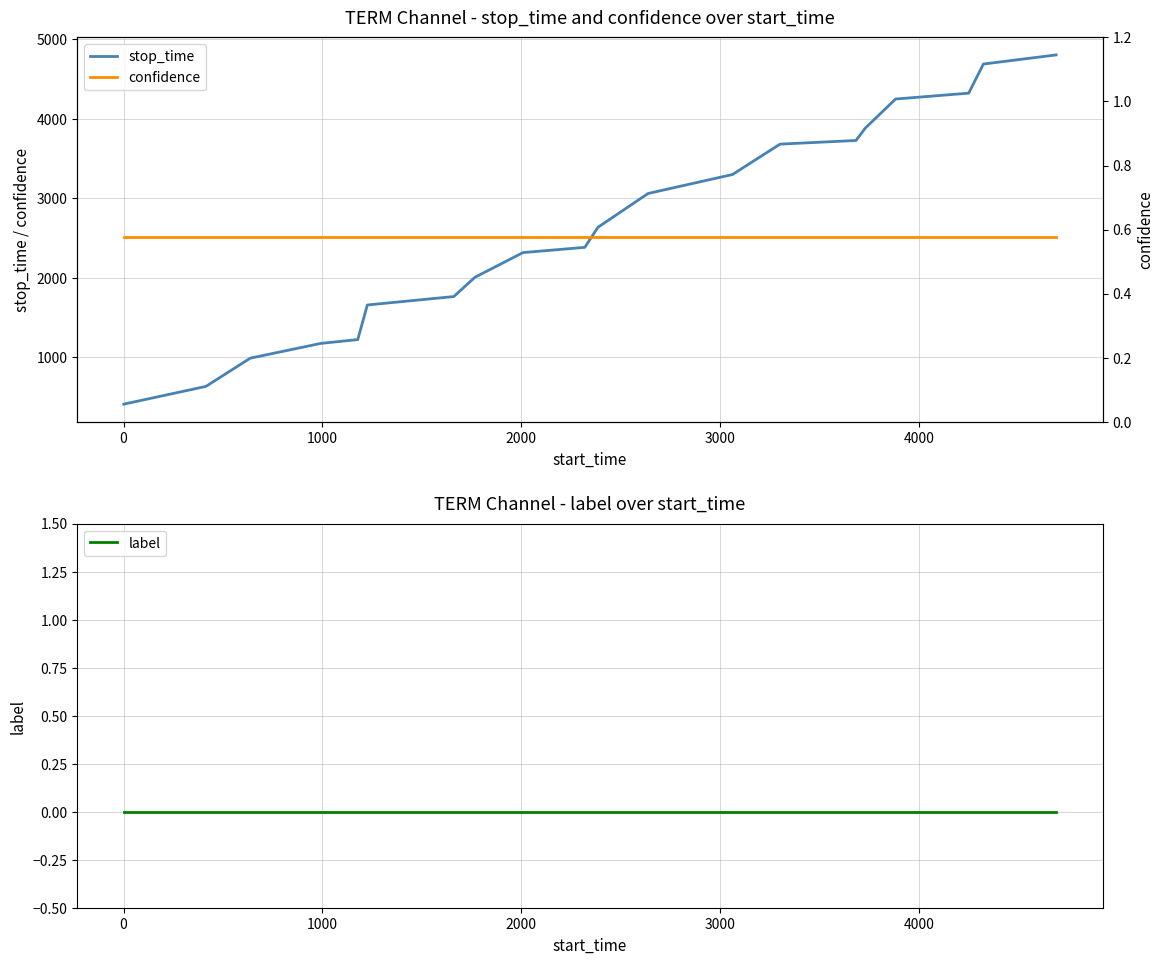

What is the lowest value of the stop_time series?

413